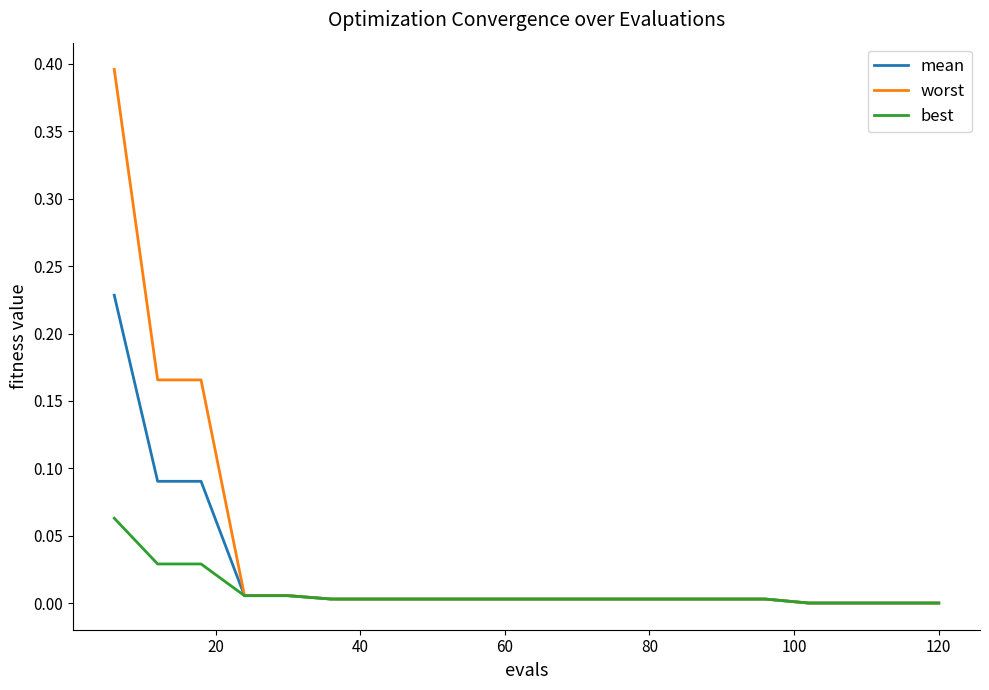

What is the greatest value displayed?

0.4